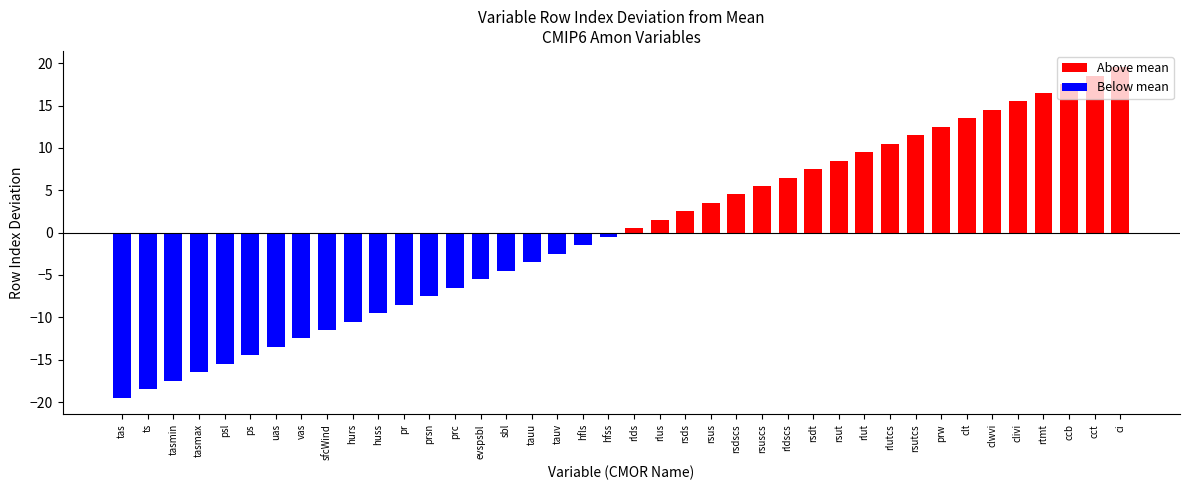

What is the change in value from huss to prsn?

+2